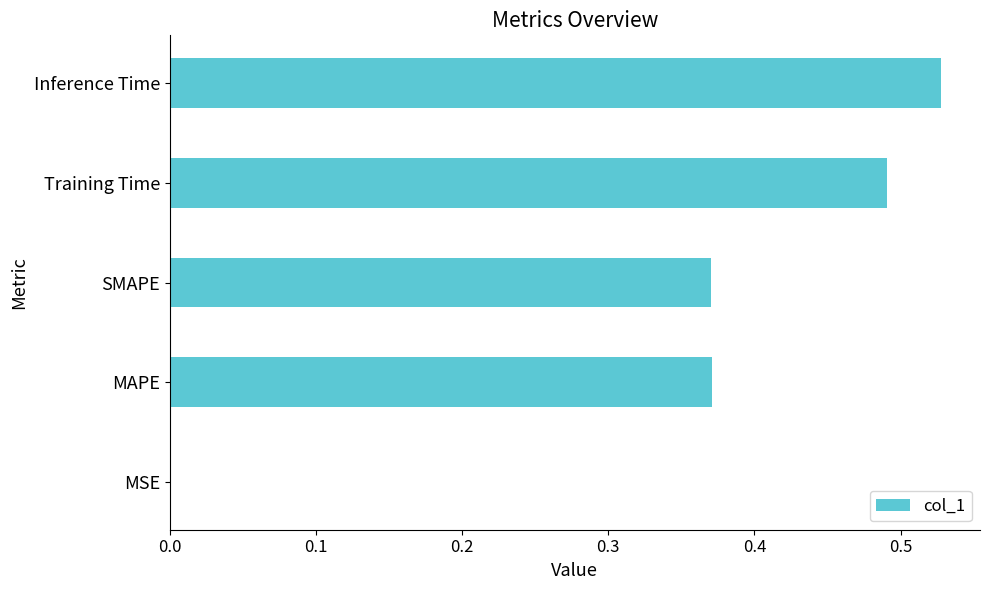

The chart shows a value of 0.3 at Training Time. True or false?

False